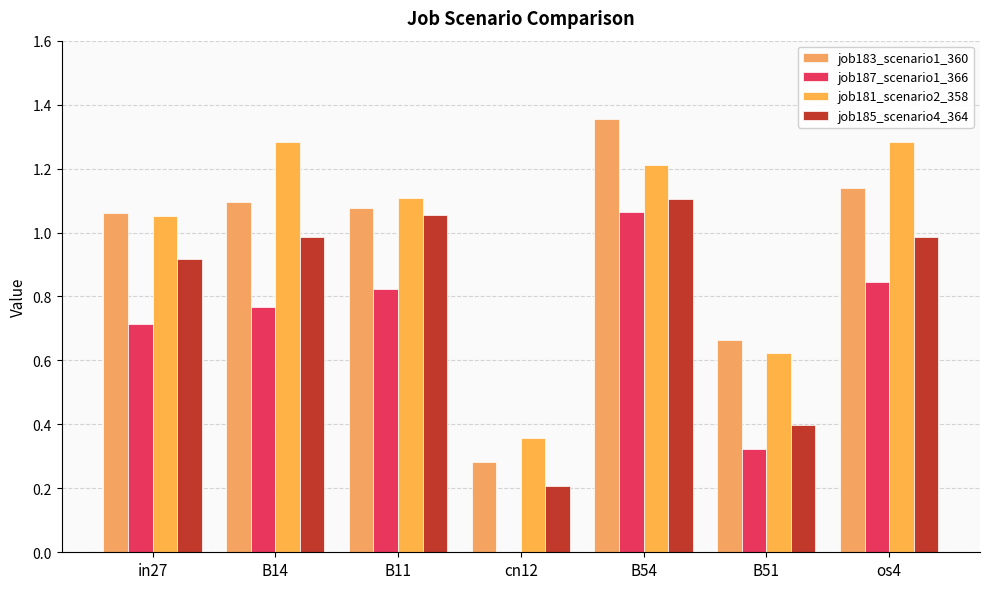

What is the value of the job187_scenario1_366 bar at the 7th from the left?

0.8